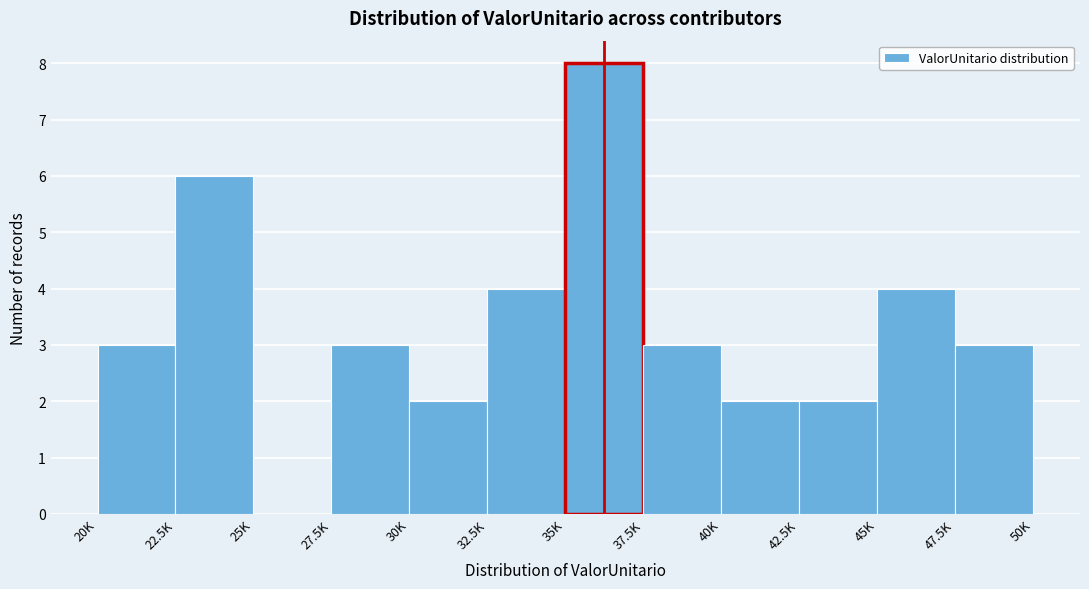

Reading left to right, what are all the values shown in this chart?

20K=3	22.5K=6	25K=0	27.5K=3	30K=2	32.5K=4	35K=8	37.5K=3	40K=2	42.5K=2	45K=4	47.5K=3